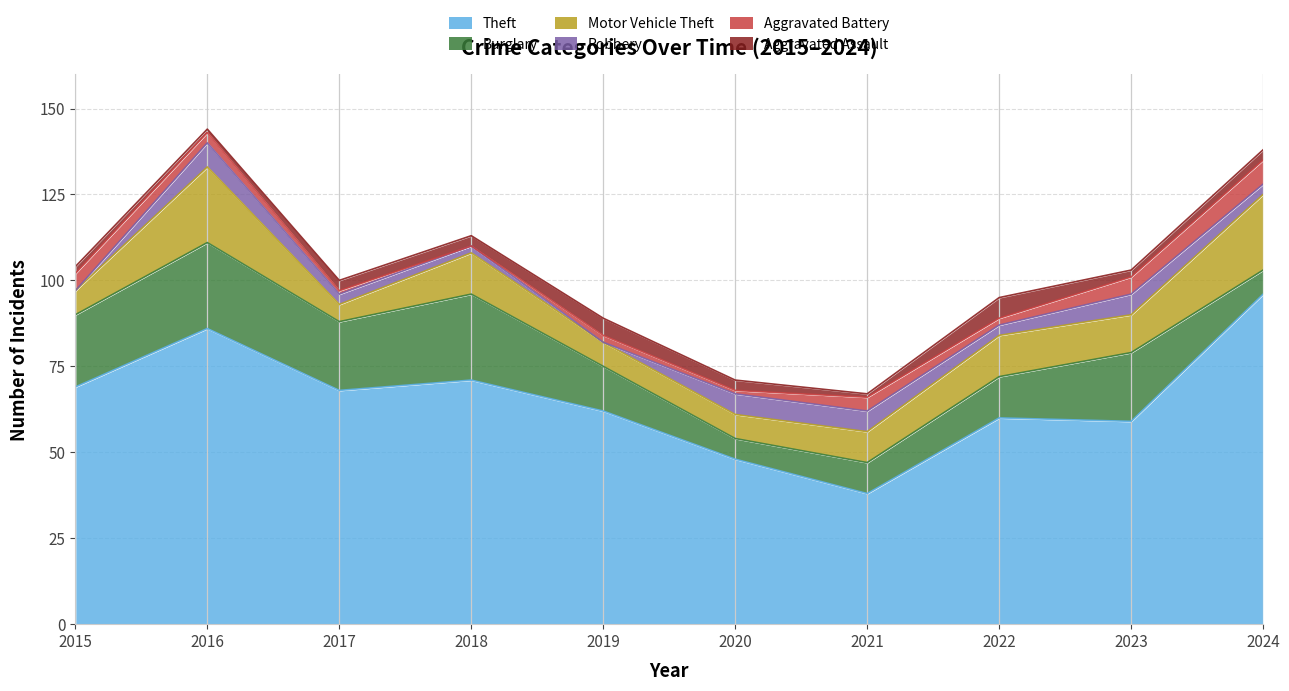

Reading left to right, list all the values displayed in this chart.

Theft: 2015=69	2016=86	2017=68	2018=71	2019=62	2020=48	2021=38	2022=60	2023=59	2024=96
Burglary: 2015=21	2016=25	2017=20	2018=25	2019=13	2020=6	2021=9	2022=12	2023=20	2024=7
Motor Vehicle Theft: 2015=7	2016=22	2017=5	2018=12	2019=7	2020=7	2021=9	2022=12	2023=11	2024=22
Robbery: 2015=0	2016=7	2017=3	2018=2	2019=0	2020=6	2021=6	2022=3	2023=6	2024=3
Aggravated Battery: 2015=5	2016=3	2017=1	2018=0	2019=2	2020=1	2021=4	2022=2	2023=5	2024=7
Aggravated Assault: 2015=2	2016=1	2017=3	2018=3	2019=5	2020=3	2021=1	2022=6	2023=2	2024=3